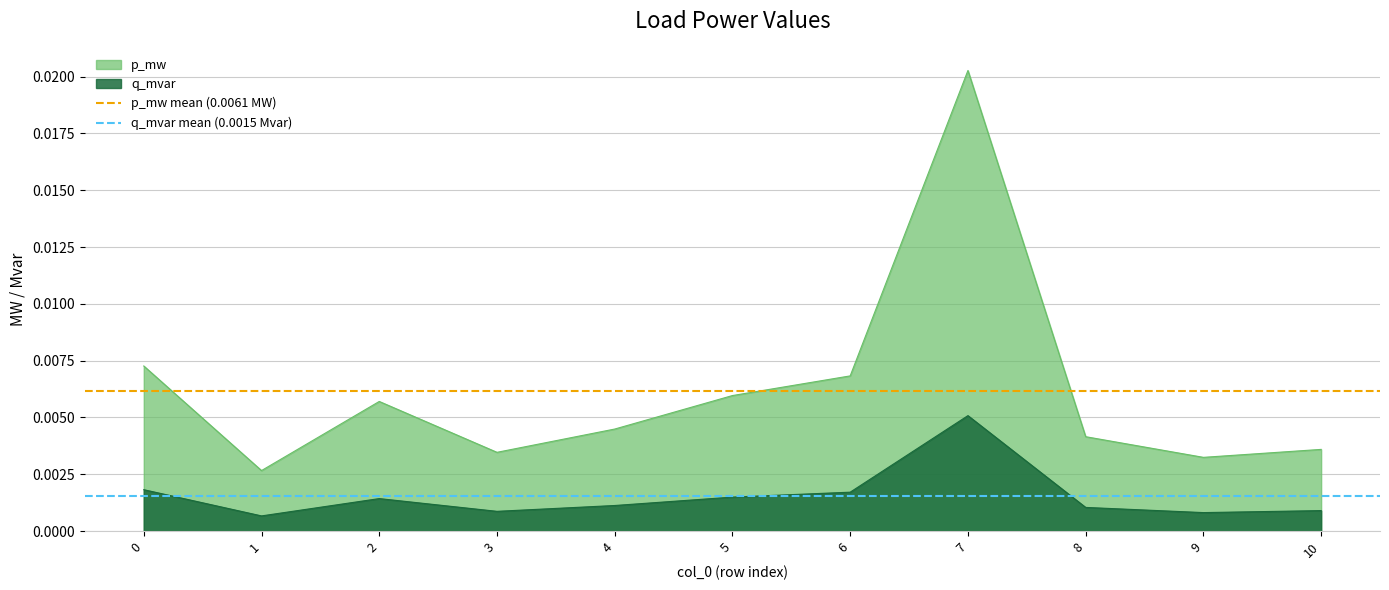

True or false: p_mw and q_mvar cross at least once.

False